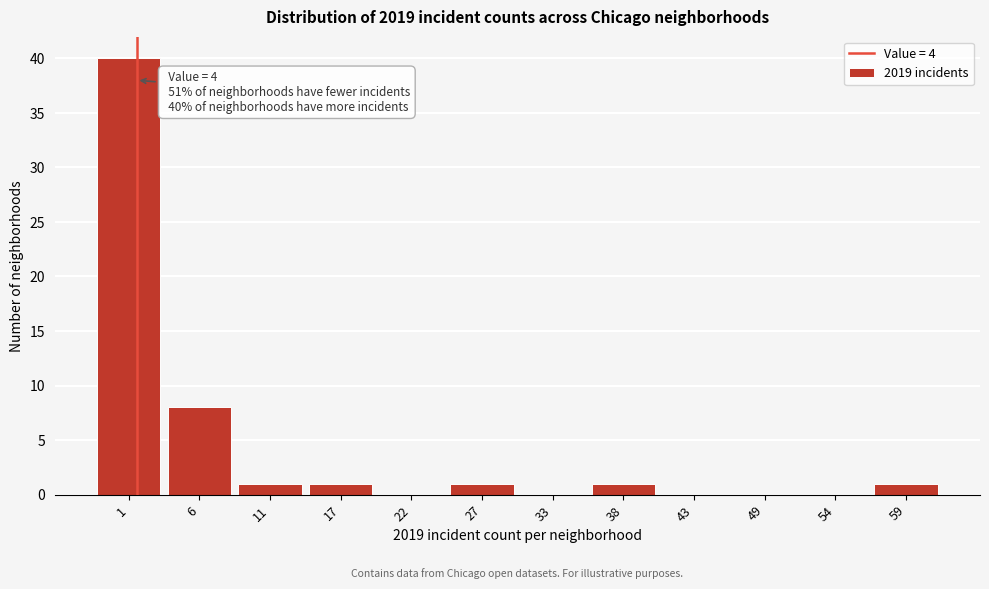

Reading left to right, what are all the values shown in this chart?

1=40	6=8	11=1	17=1	22=0	27=1	33=0	38=1	43=0	49=0	54=0	59=1